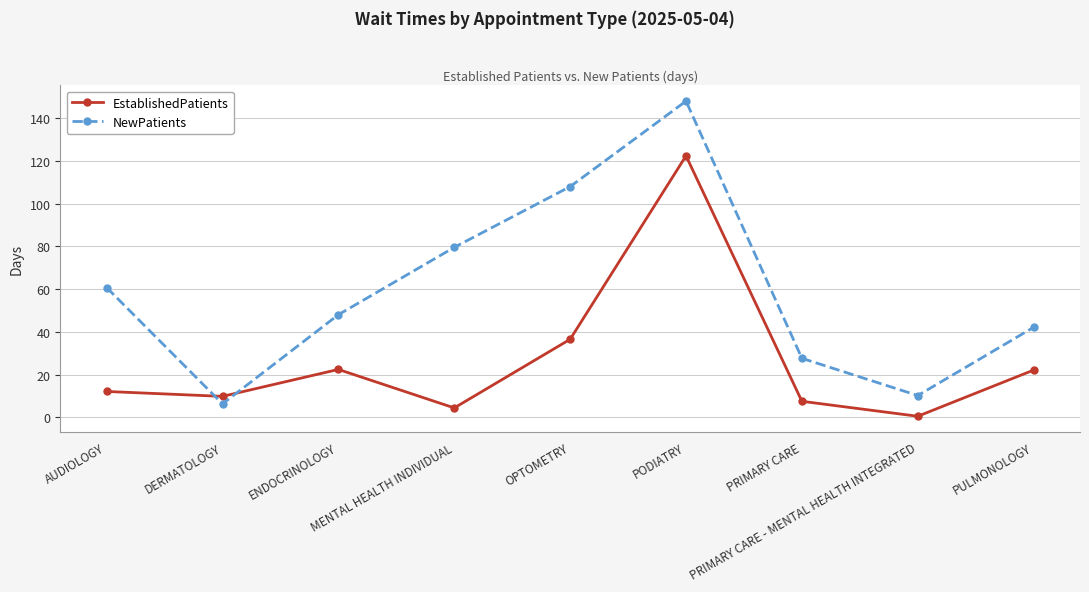

What is the value of the EstablishedPatients point at the 4th from the left?

4.4